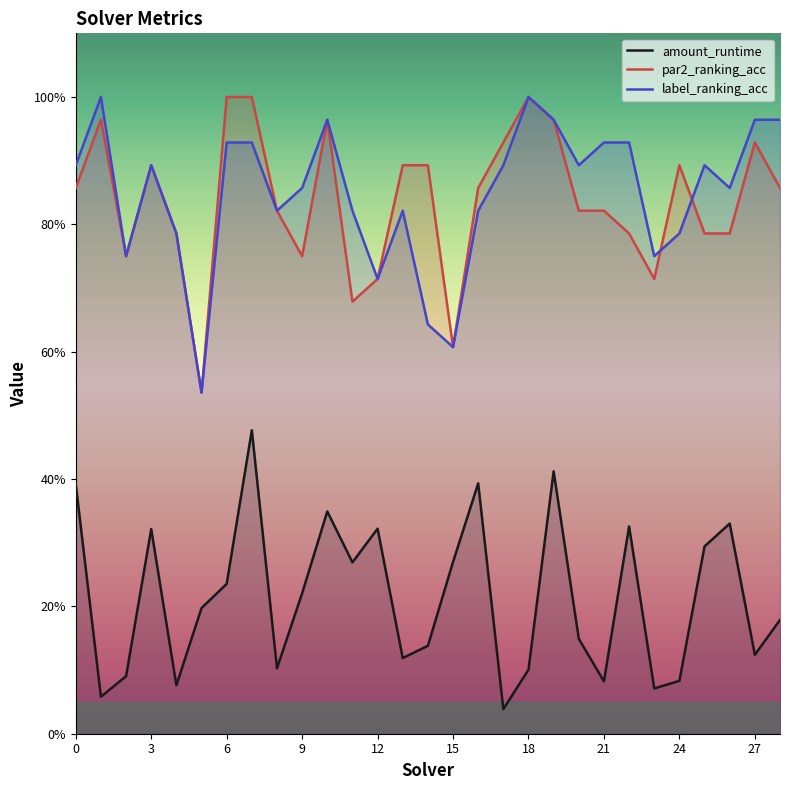

The label_ranking_acc series shows 1.0 at 28. True or false?

True